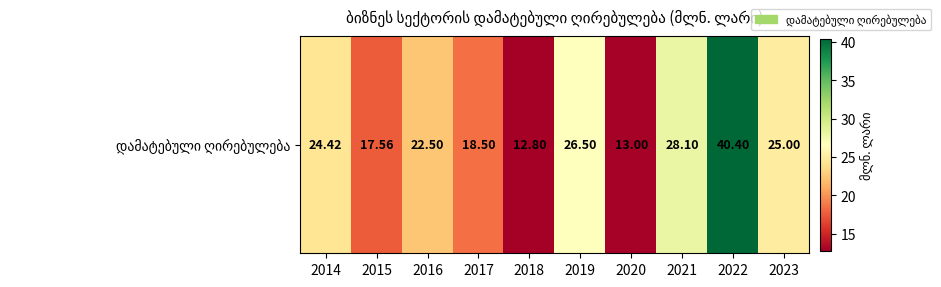

What is the average value?

22.9